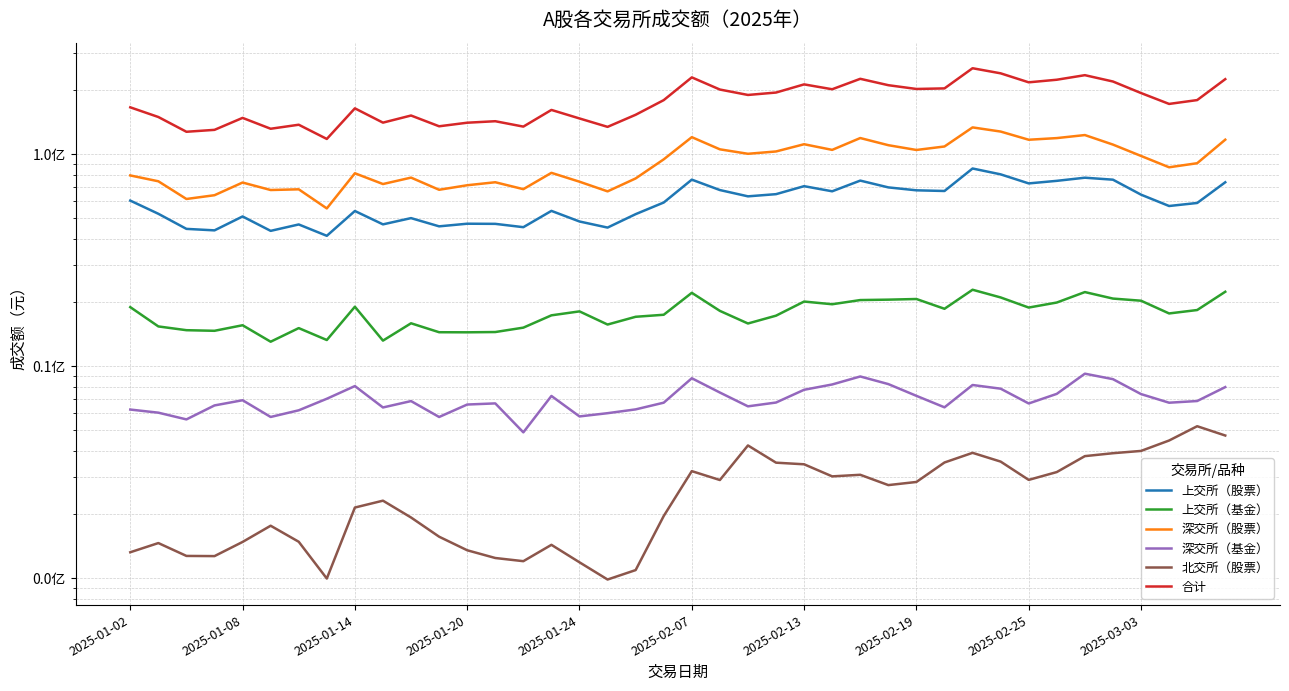

The 深交所（基金） series shows 5224764.9 at 39. True or false?

False